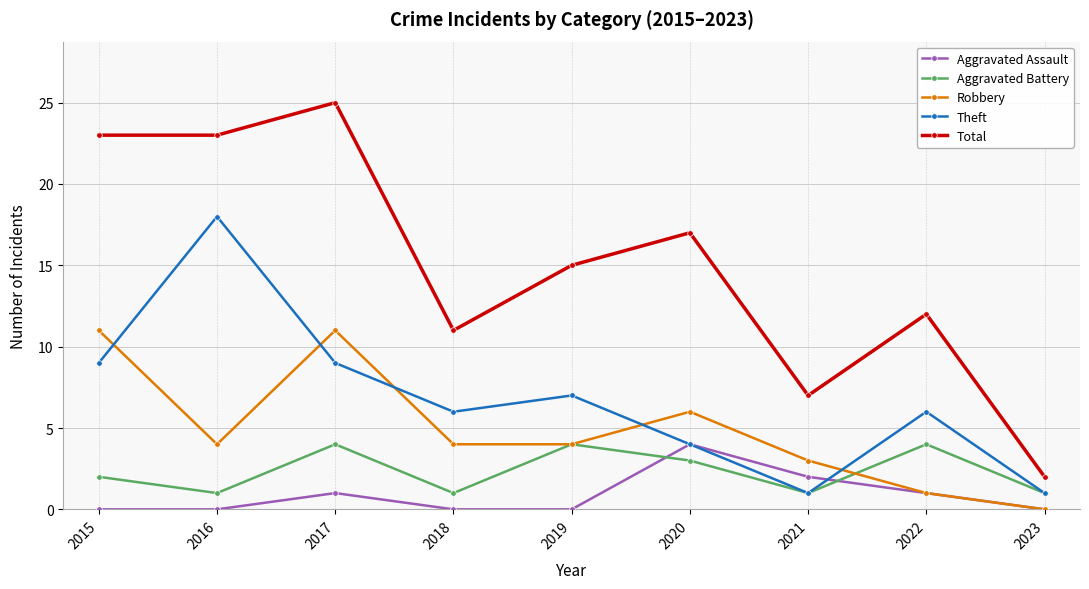

Is the value of Theft at 2021 greater than the value of Aggravated Assault at 2019?

Yes